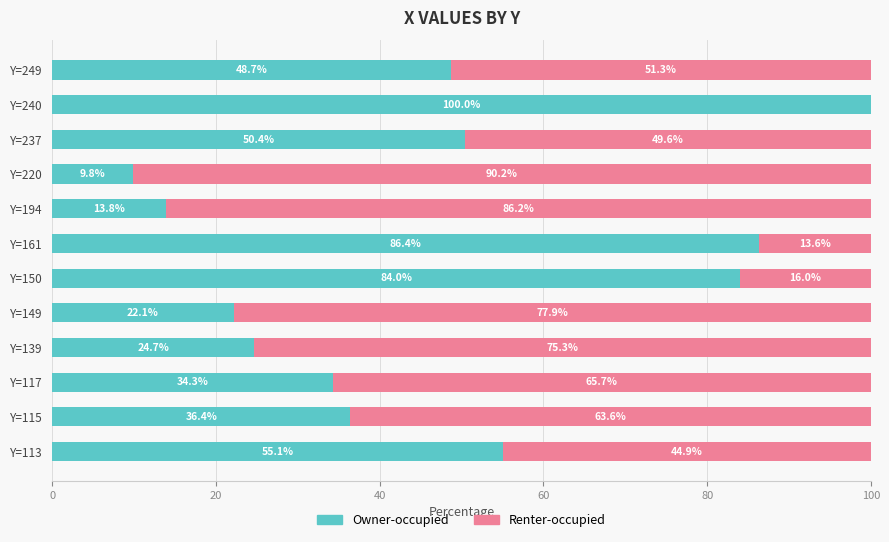

What is the total value across all series at Y=240?

100.0